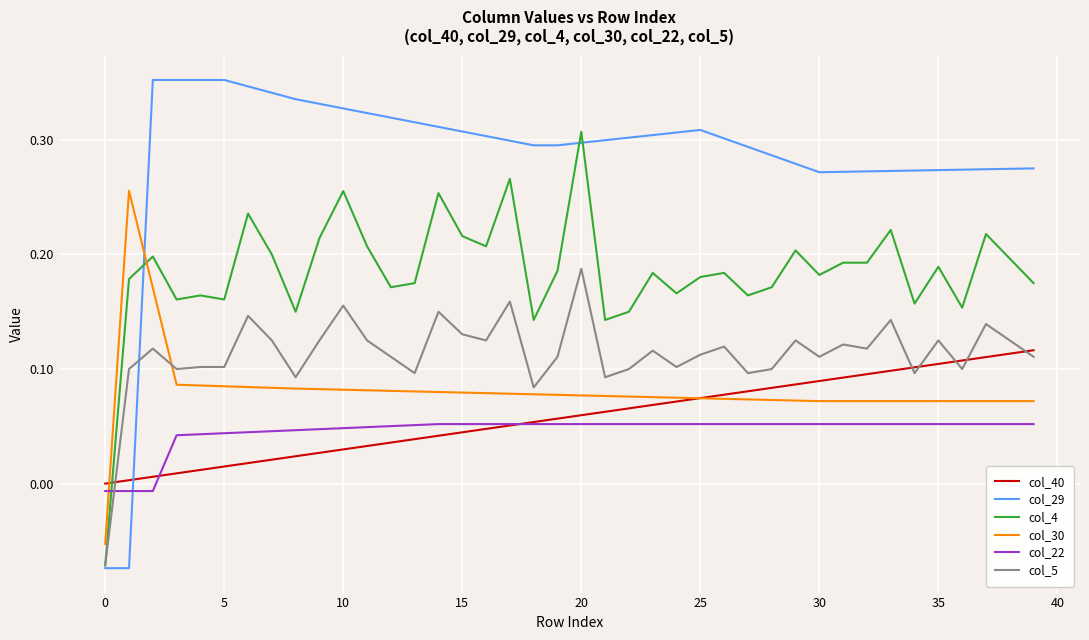

Which series has the largest range (max minus min)?

col_29